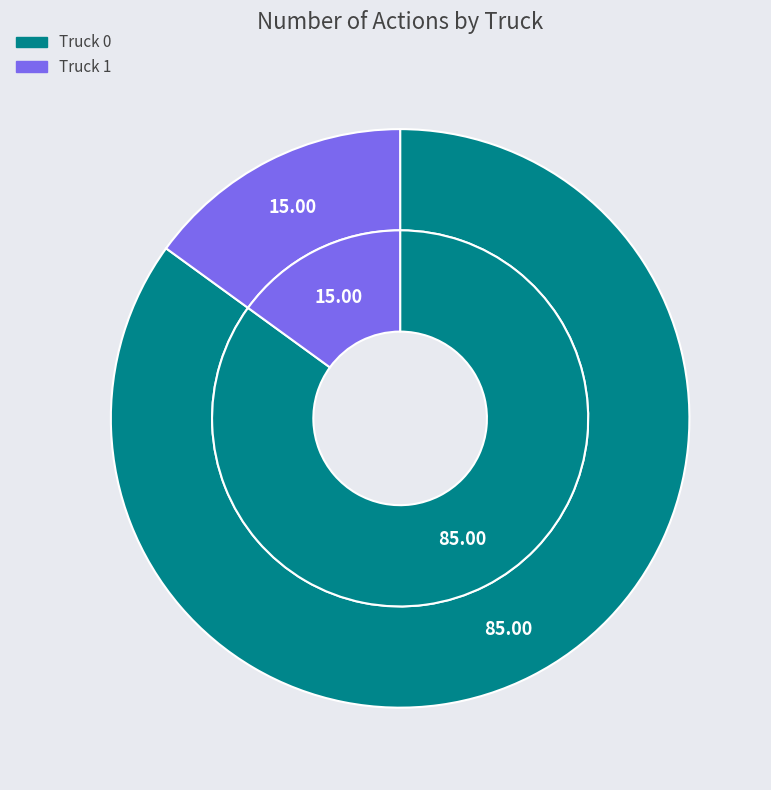

Which has a higher value, Truck 1 or Truck 0?

Truck 0